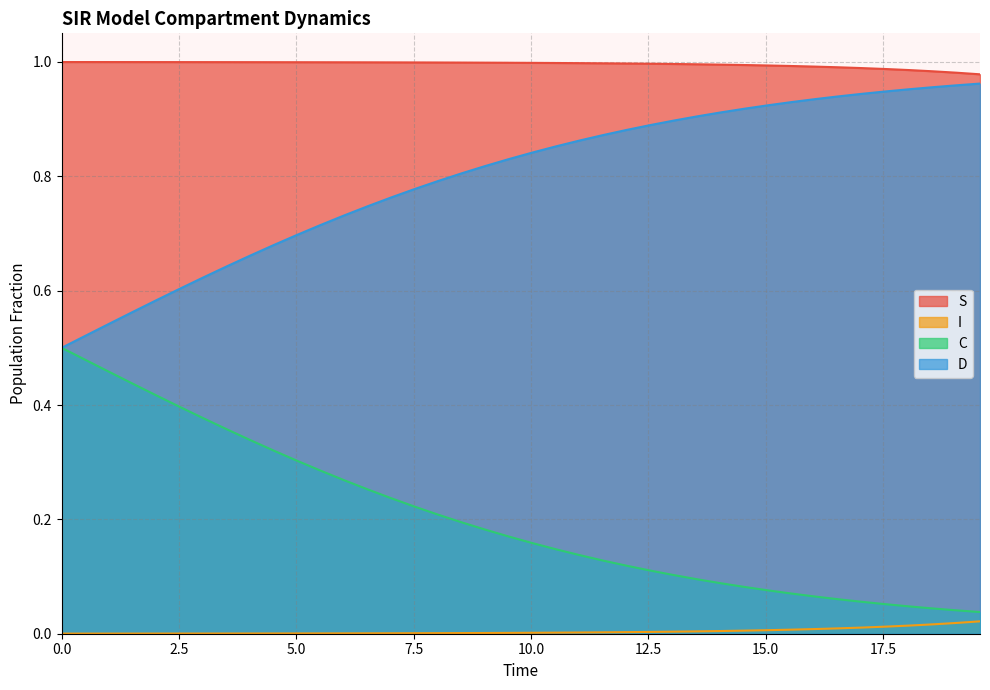

How many lines are shown in the chart?

4